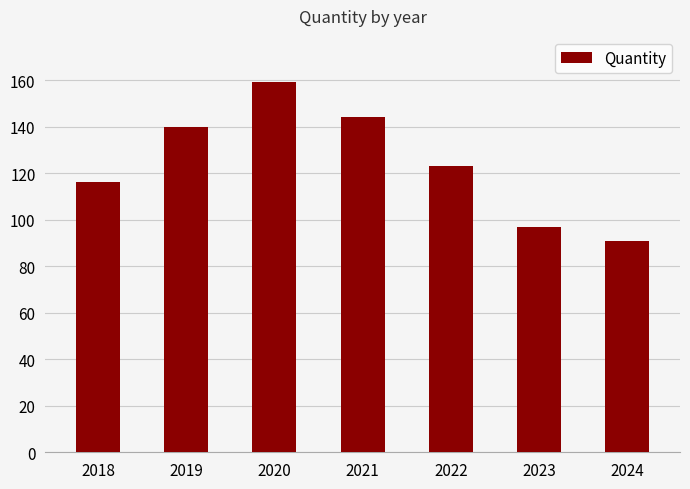

The value at 2023 is 97. True or false?

True